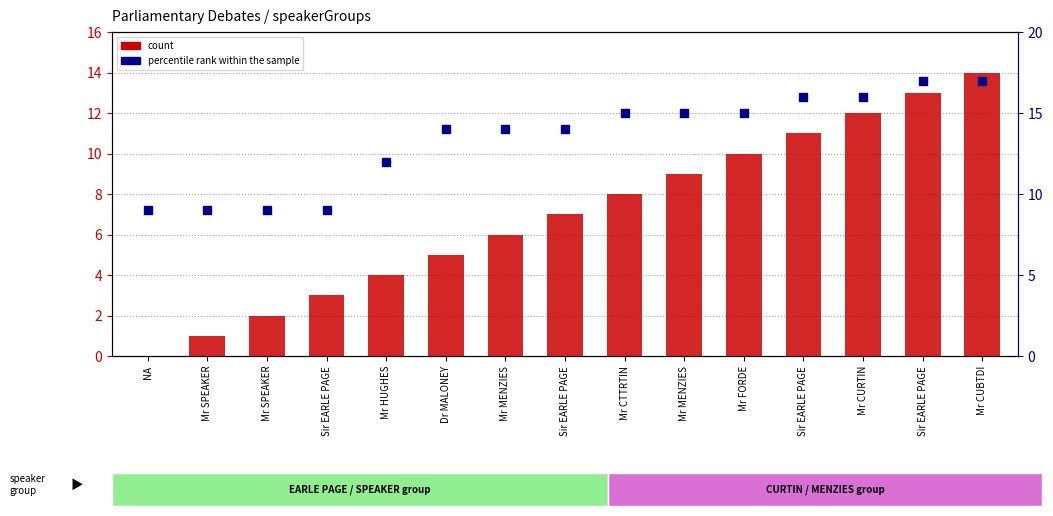

Is the value of count at Mr SPEAKER greater than the value of percentile rank within the sample at Sir EARLE PAGE?

No